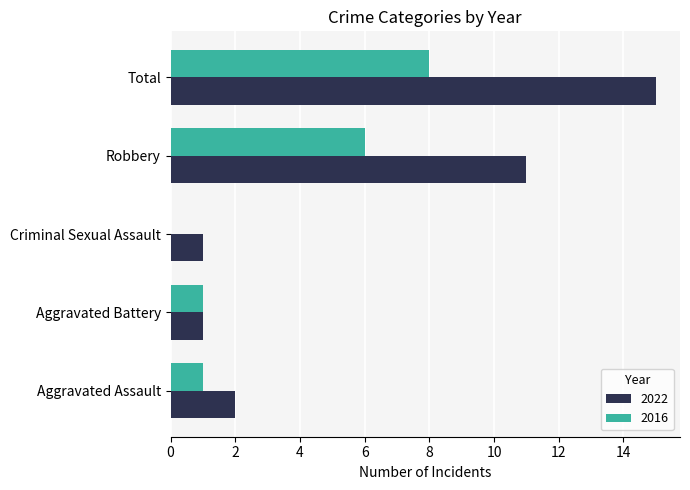

Is the value of 2016 at Criminal Sexual Assault greater than the value of 2022 at Aggravated Battery?

No